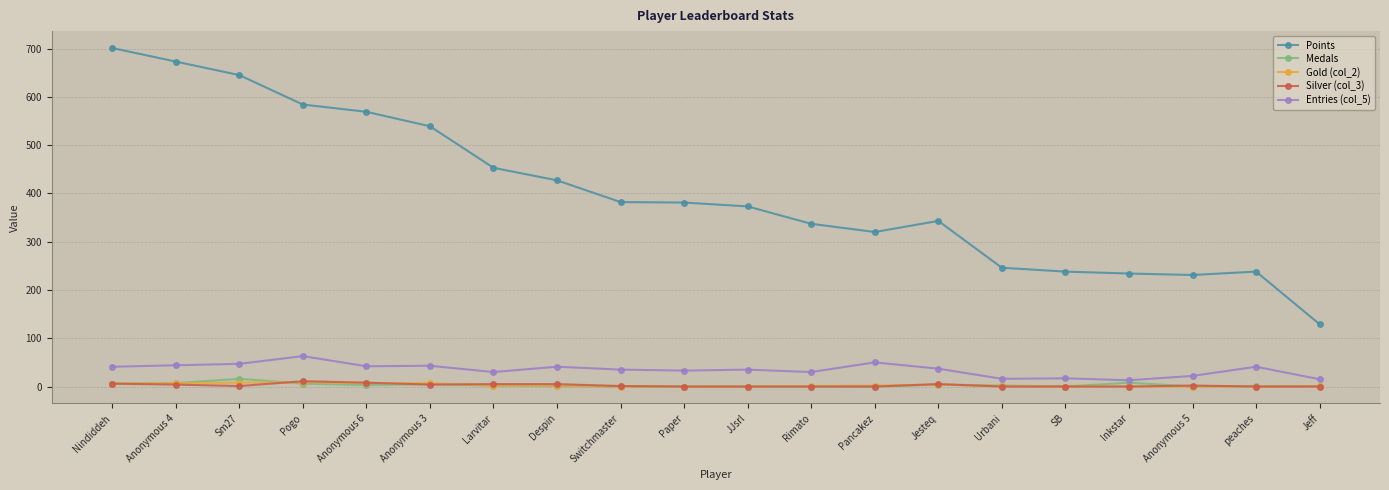

What is the greatest value displayed?

701